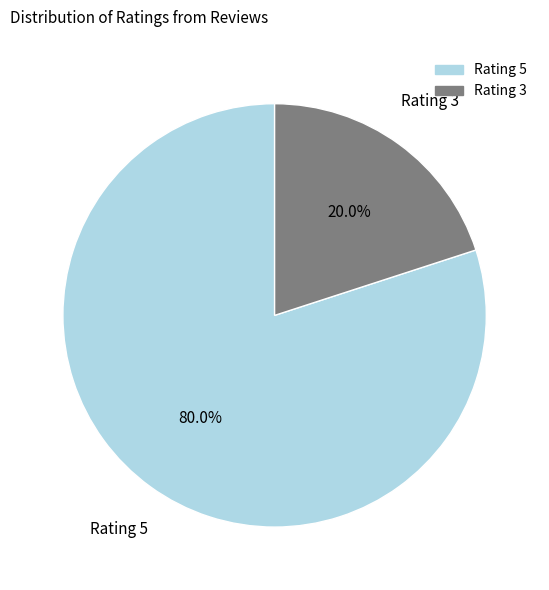

Is there a majority slice in this chart?

Yes